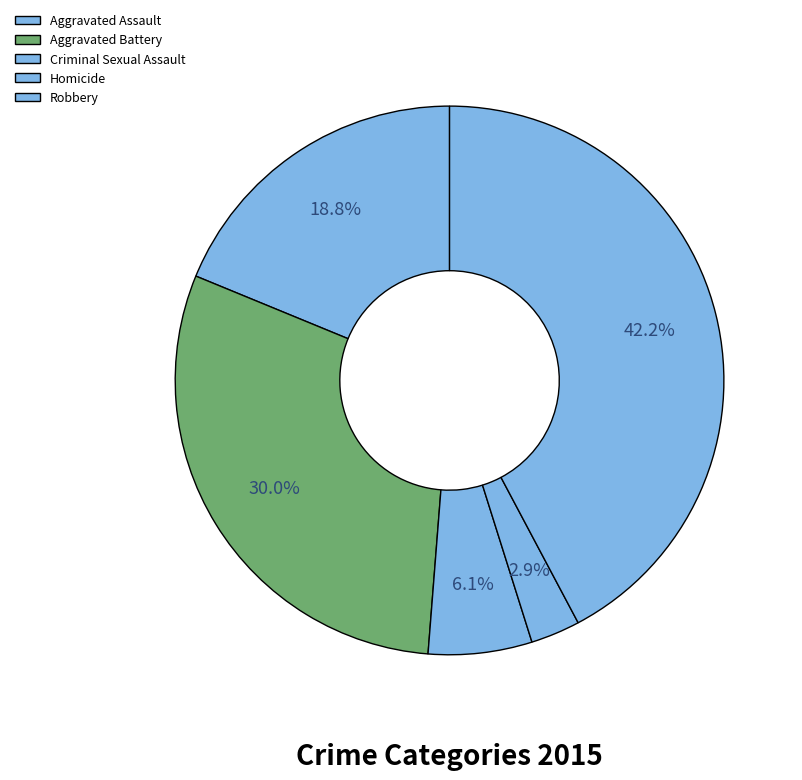

How many slices are in this pie chart?

5